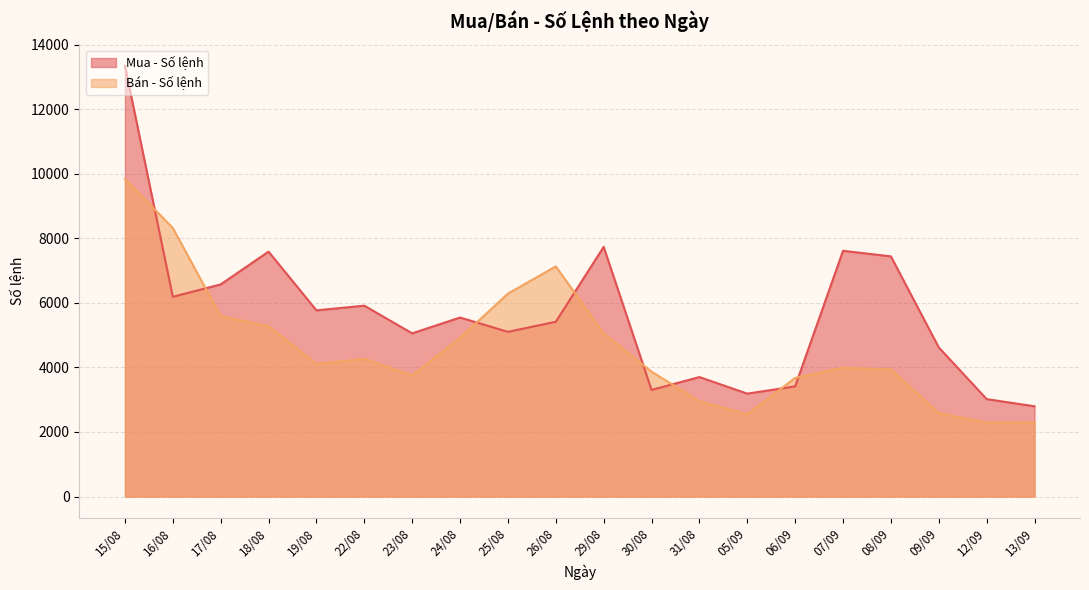

What are all the series names shown in the legend?

Mua - Số lệnh, Bán - Số lệnh